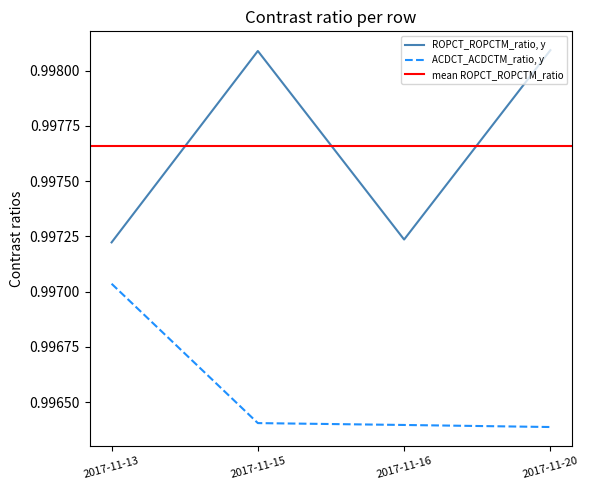

What is the sum of all ROPCT_ROPCTM_ratio, y values?

4.0